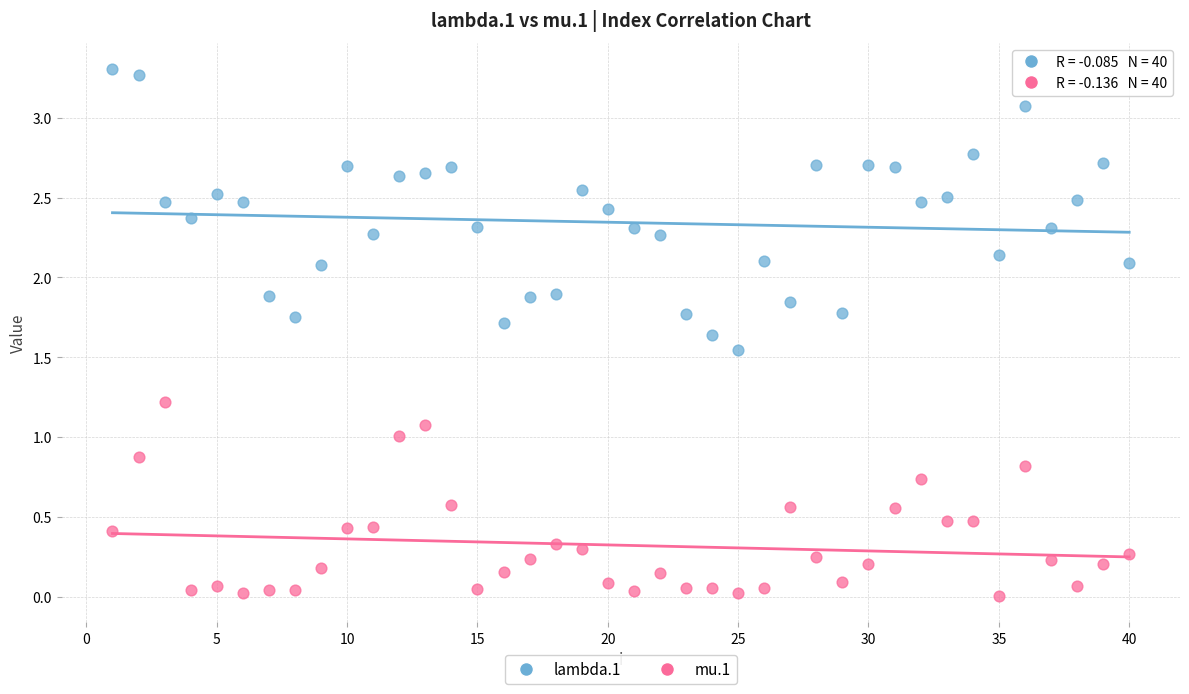

Which series has the widest spread of Y values?

lambda.1